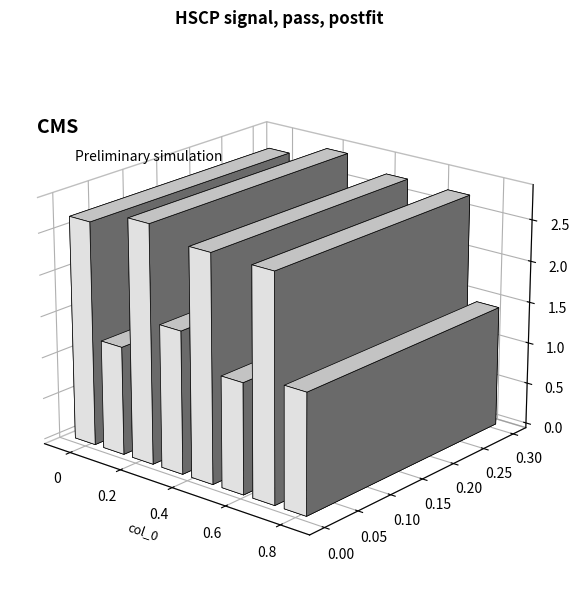

What is the value of the 2nd bar from the left?

1.3